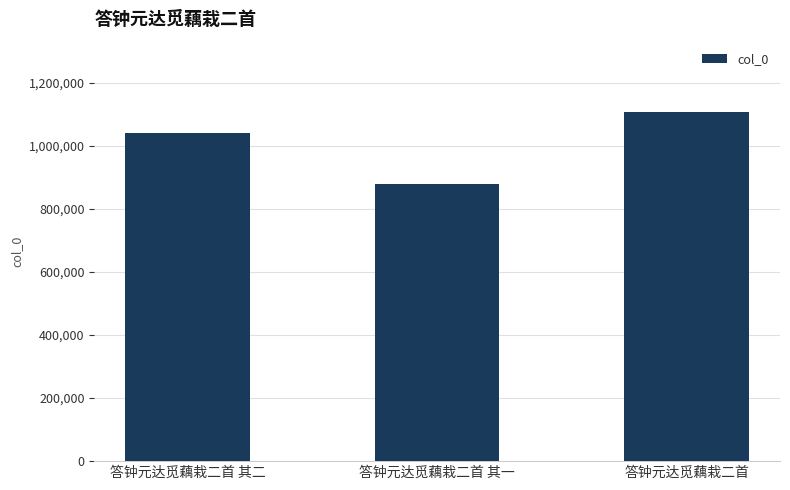

The chart shows a value of 1109640 at 答钟元达觅藕栽二首. True or false?

True